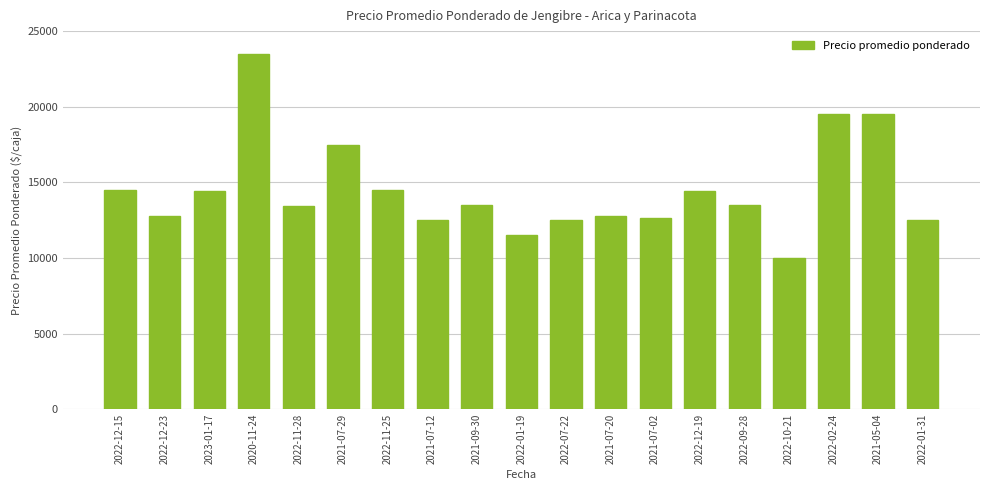

What is the average value?

14497